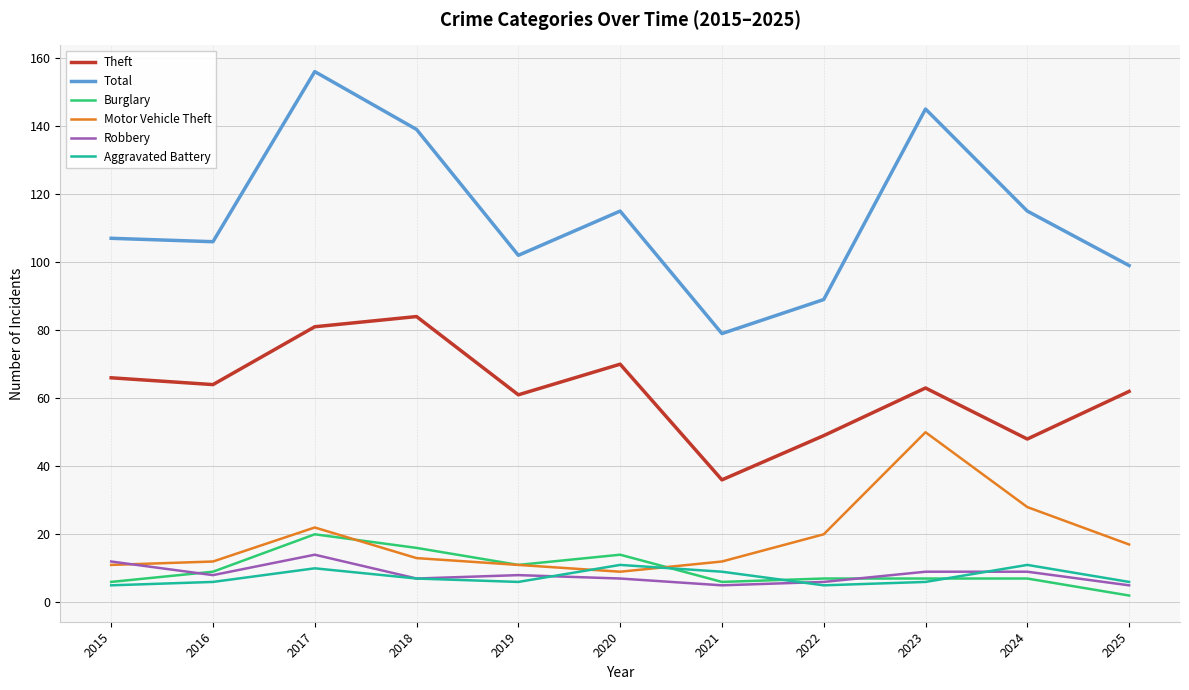

Is this an area chart (filled region under the line)?

No